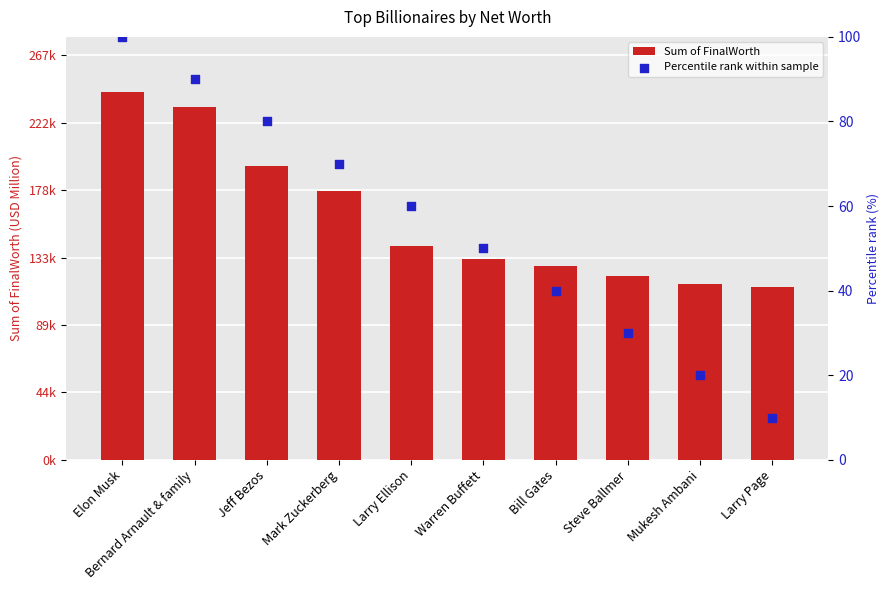

Which series contains the highest Y value?

Sum of FinalWorth